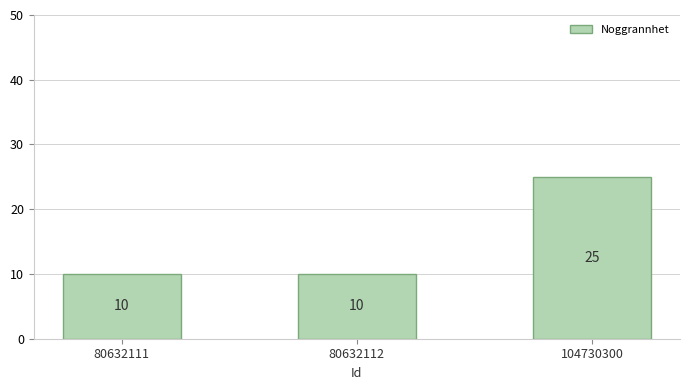

What is the difference between the values at 104730300 and 80632112?

15